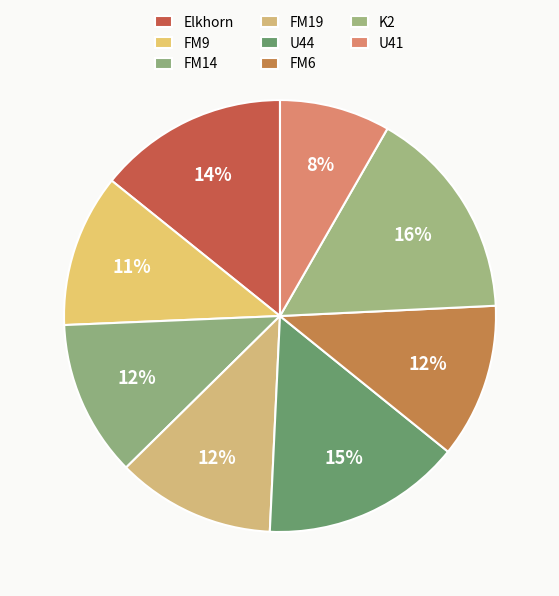

Combined, do FM9 and FM6 account for over 50%?

No